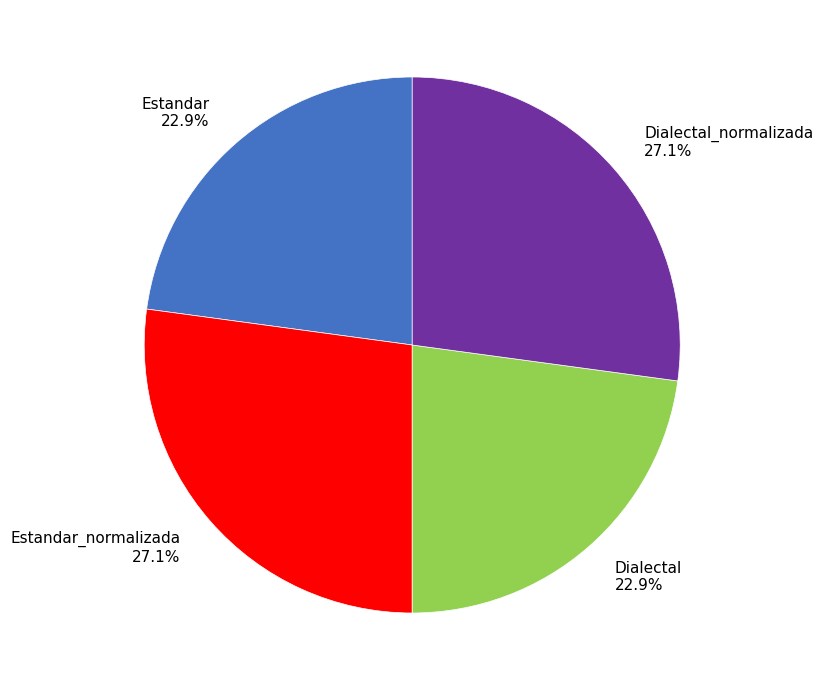

Approximately how many times larger is the value at Estandar compared to Estandar_normalizada?

0.8